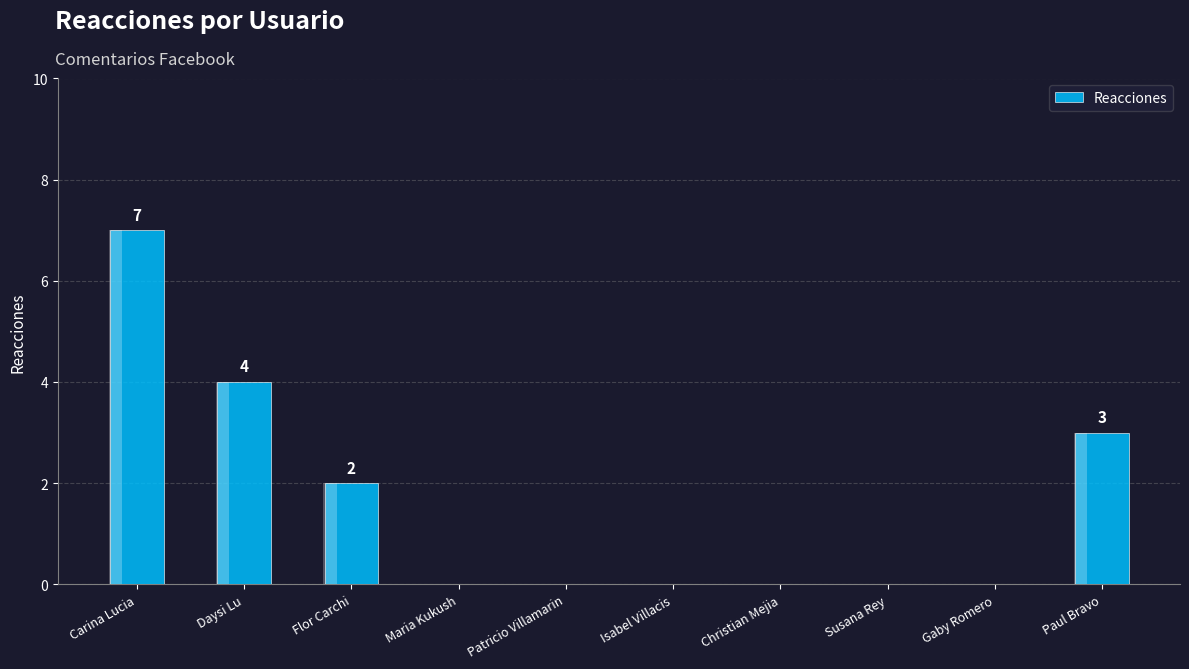

Are the bars grouped side by side (vs. stacked)?

No